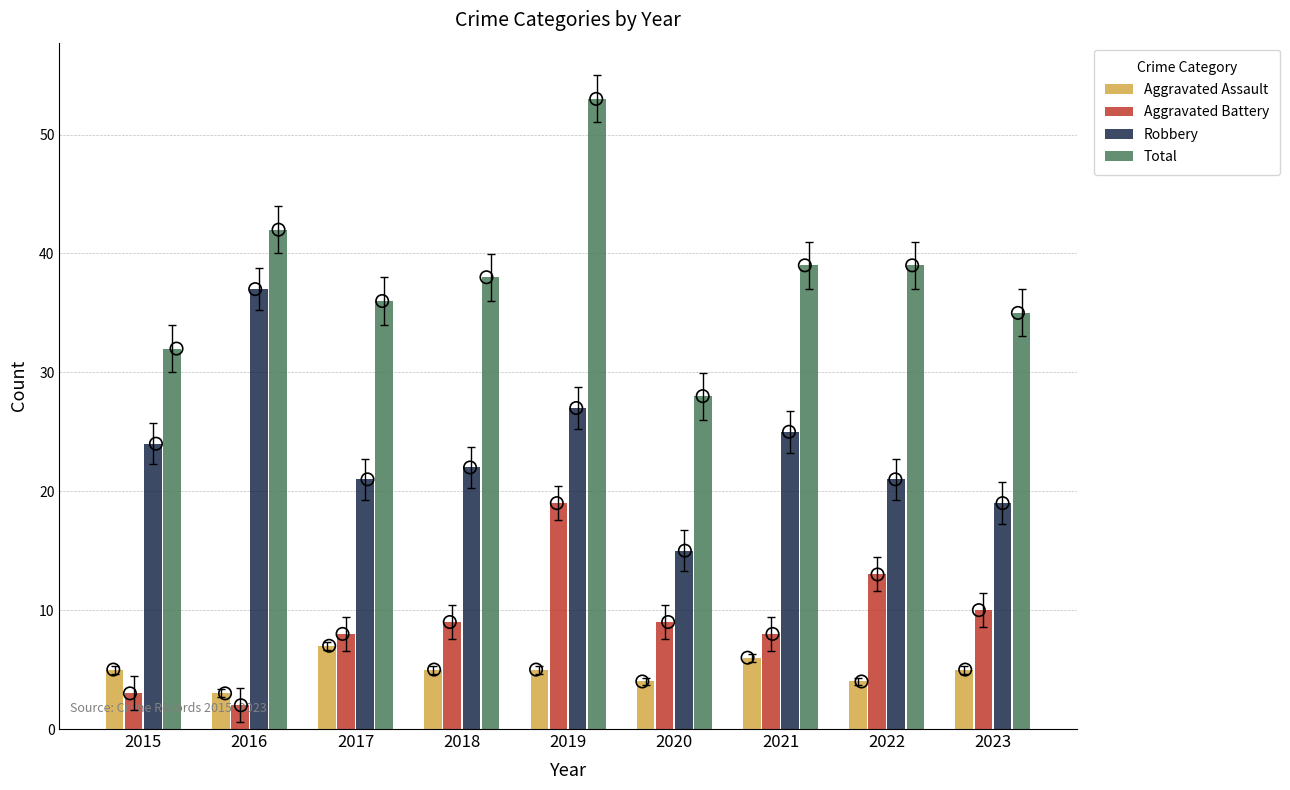

At how many categories does at least one series exceed 27?

9